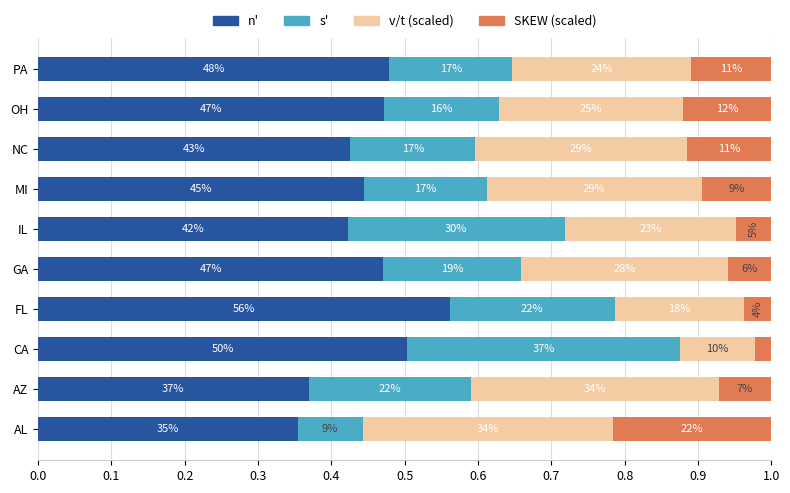

What is the difference between the maximum and minimum values in the n' series?

0.2